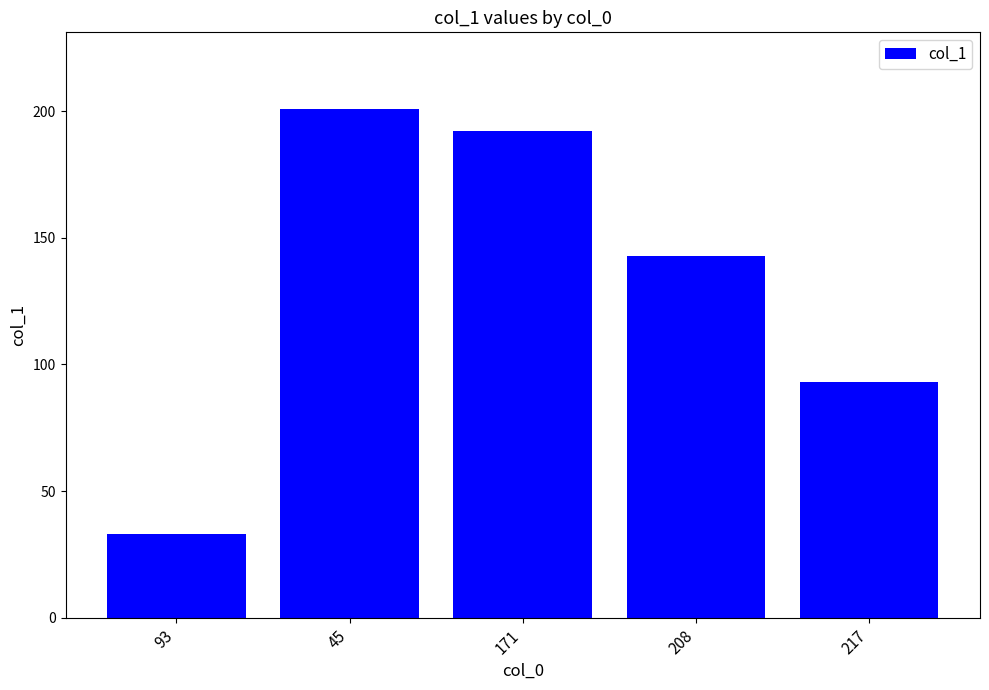

What is the smallest value displayed?

33